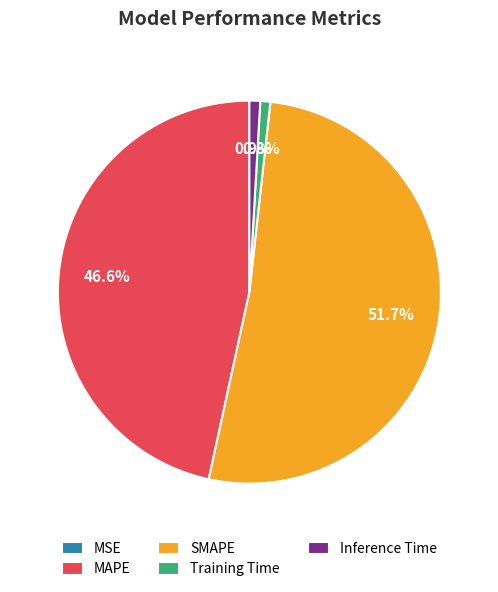

Does SMAPE represent more than half of the total?

Yes